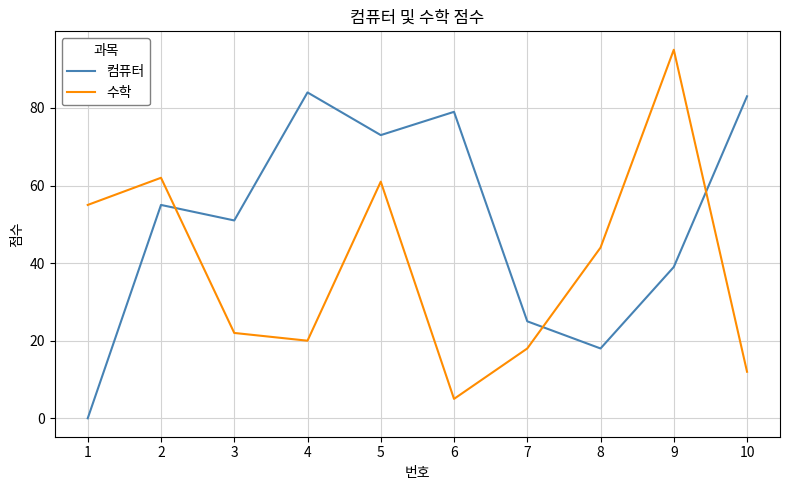

At which category does 수학 reach its first local valley?

4